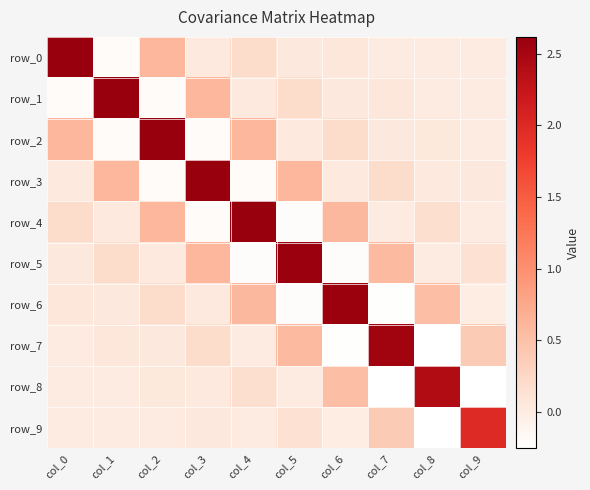

Reading right to left, transcribe all the data shown in this chart.

row_0: col_9=0.0	col_8=0.0	col_7=0.0	col_6=0.1	col_5=0.0	col_4=0.2	col_3=0.0	col_2=0.6	col_1=-0.2	col_0=2.6
row_1: col_9=0.0	col_8=0.0	col_7=0.1	col_6=0.0	col_5=0.2	col_4=0.0	col_3=0.6	col_2=-0.2	col_1=2.6	col_0=-0.2
row_2: col_9=0.0	col_8=0.1	col_7=0.0	col_6=0.2	col_5=0.0	col_4=0.6	col_3=-0.2	col_2=2.6	col_1=-0.2	col_0=0.6
row_3: col_9=0.0	col_8=0.0	col_7=0.2	col_6=0.0	col_5=0.6	col_4=-0.2	col_3=2.6	col_2=-0.2	col_1=0.6	col_0=0.0
row_4: col_9=0.0	col_8=0.2	col_7=0.0	col_6=0.6	col_5=-0.2	col_4=2.6	col_3=-0.2	col_2=0.6	col_1=0.0	col_0=0.2
row_5: col_9=0.1	col_8=0.0	col_7=0.6	col_6=-0.2	col_5=2.6	col_4=-0.2	col_3=0.6	col_2=0.0	col_1=0.2	col_0=0.0
row_6: col_9=-0.0	col_8=0.5	col_7=-0.2	col_6=2.6	col_5=-0.2	col_4=0.6	col_3=0.0	col_2=0.2	col_1=0.0	col_0=0.1
row_7: col_9=0.4	col_8=-0.3	col_7=2.5	col_6=-0.2	col_5=0.6	col_4=0.0	col_3=0.2	col_2=0.0	col_1=0.1	col_0=0.0
row_8: col_9=-0.2	col_8=2.4	col_7=-0.3	col_6=0.5	col_5=0.0	col_4=0.2	col_3=0.0	col_2=0.1	col_1=0.0	col_0=0.0
row_9: col_9=2.0	col_8=-0.2	col_7=0.4	col_6=-0.0	col_5=0.1	col_4=0.0	col_3=0.0	col_2=0.0	col_1=0.0	col_0=0.0